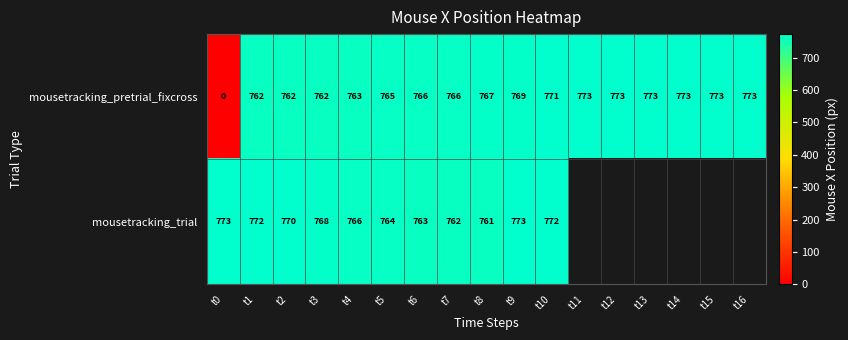

True or false: mousetracking_pretrial_fixcross has a value of 773 at t11.

True